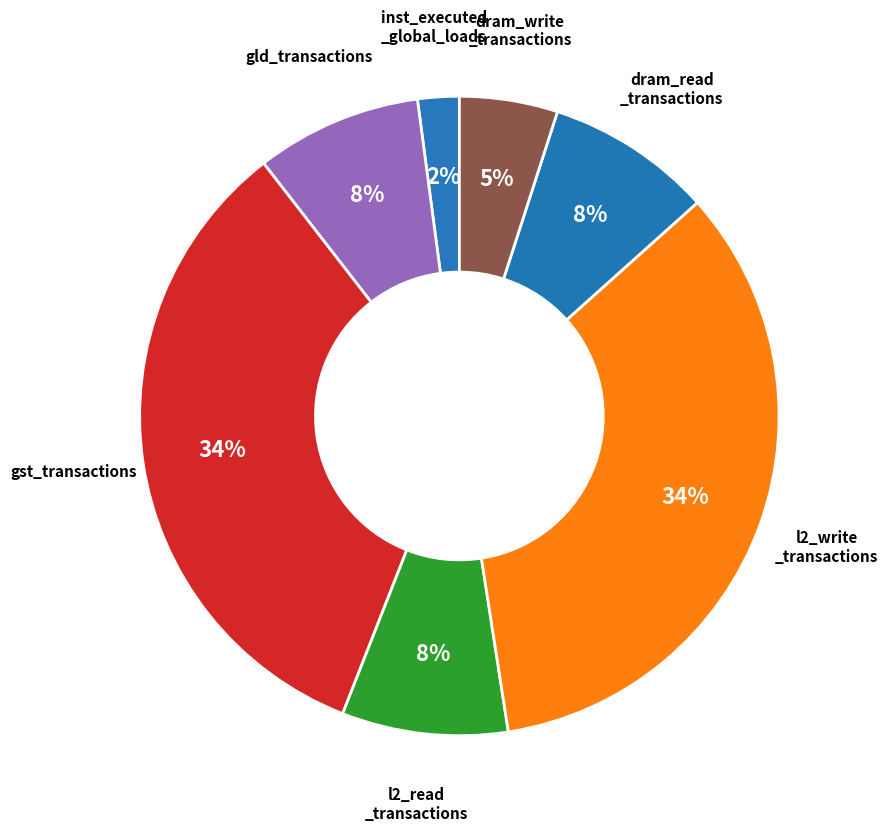

How many segments does this pie chart have?

7